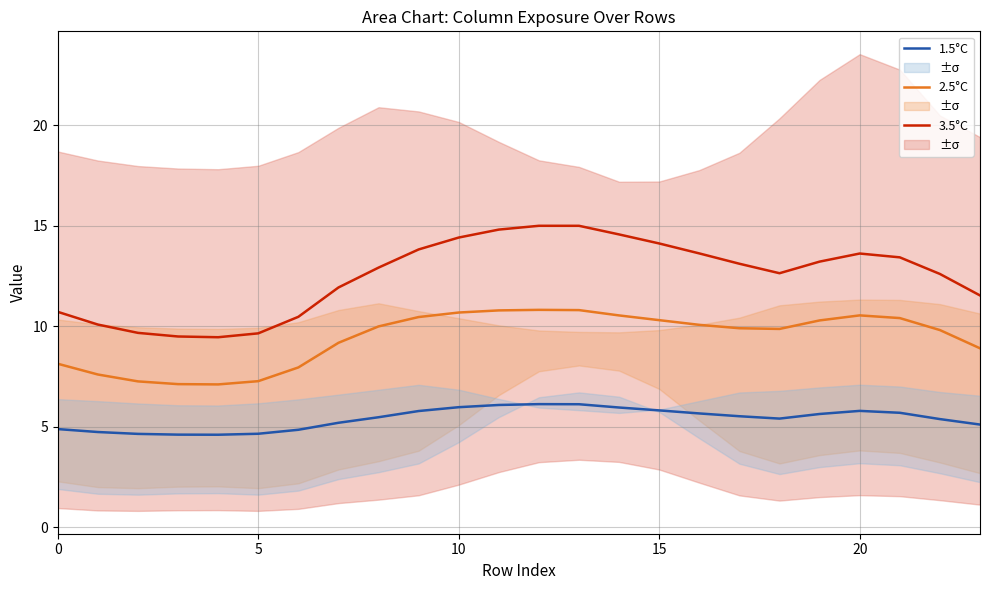

What are all the series names shown in the legend?

3.5°C, 2.5°C, 1.5°C